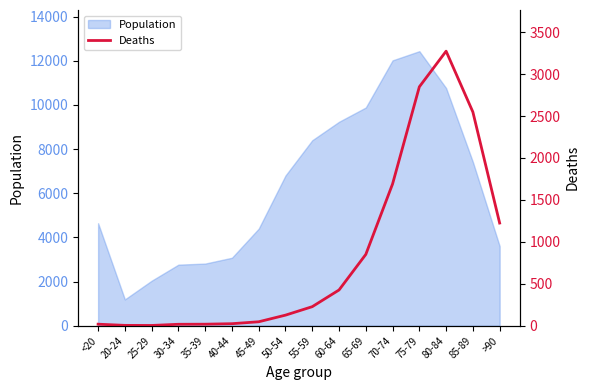

Which label corresponds to the smallest value in the chart?

25-29